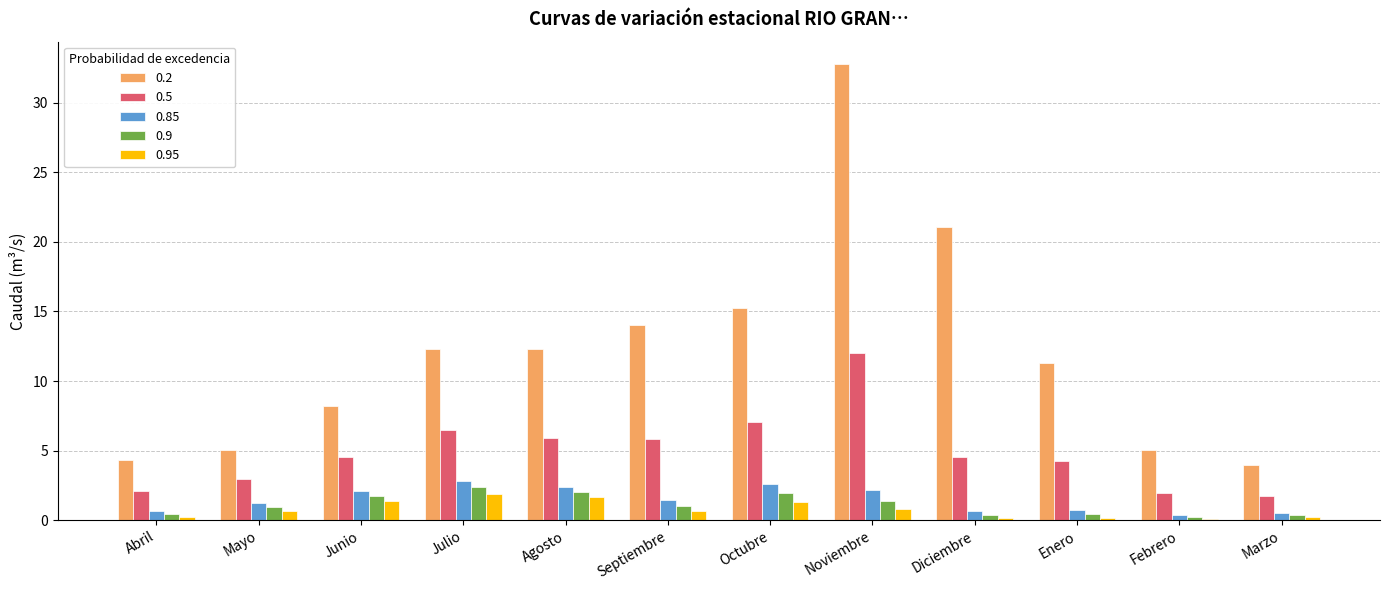

What are all the series names shown in the legend?

0.2, 0.5, 0.85, 0.9, 0.95